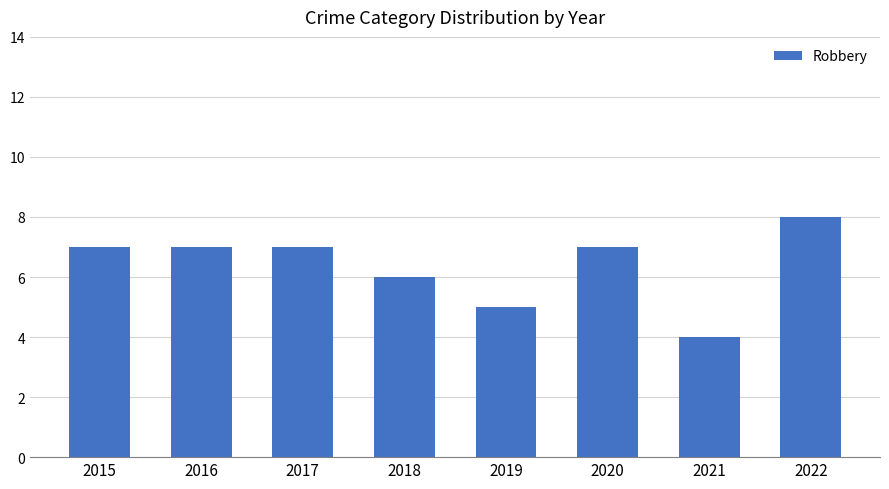

Reading right to left, extract all data points from this chart.

2022=8	2021=4	2020=7	2019=5	2018=6	2017=7	2016=7	2015=7